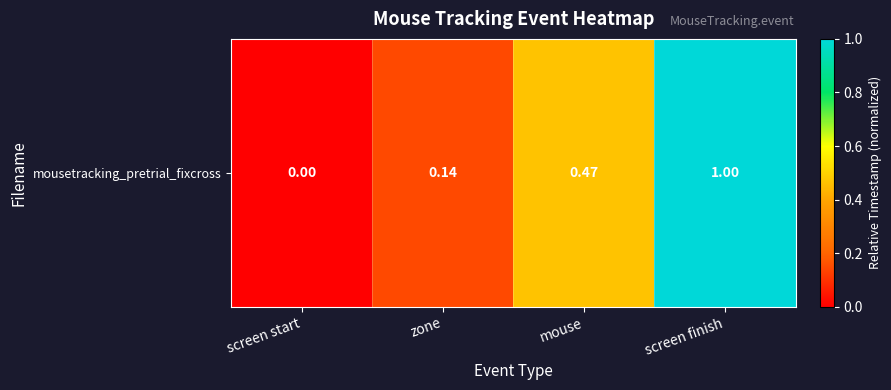

How many values are above zero?

3